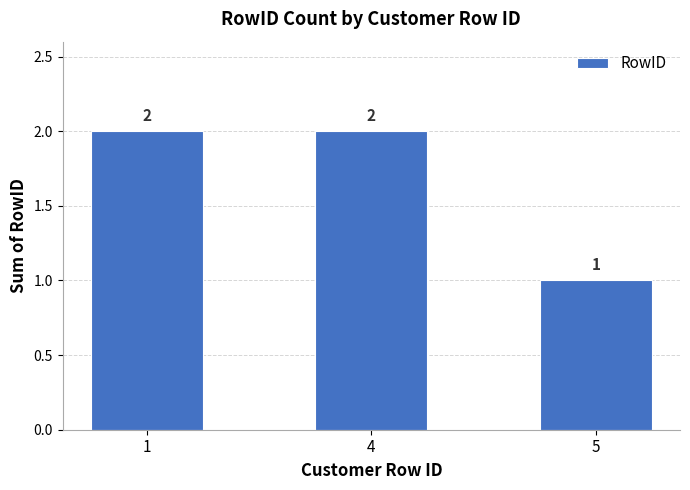

What is the ratio of the value at 4 to the value at 1?

1.0